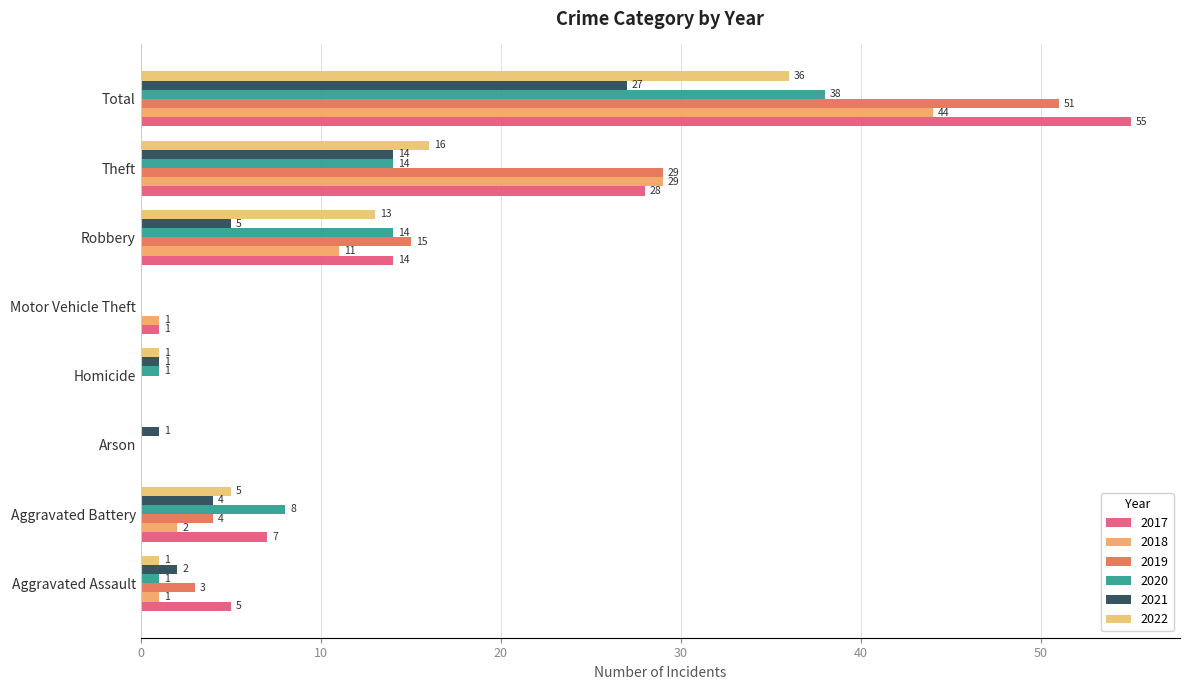

What are all the series names shown in the legend?

2017, 2018, 2019, 2020, 2021, 2022